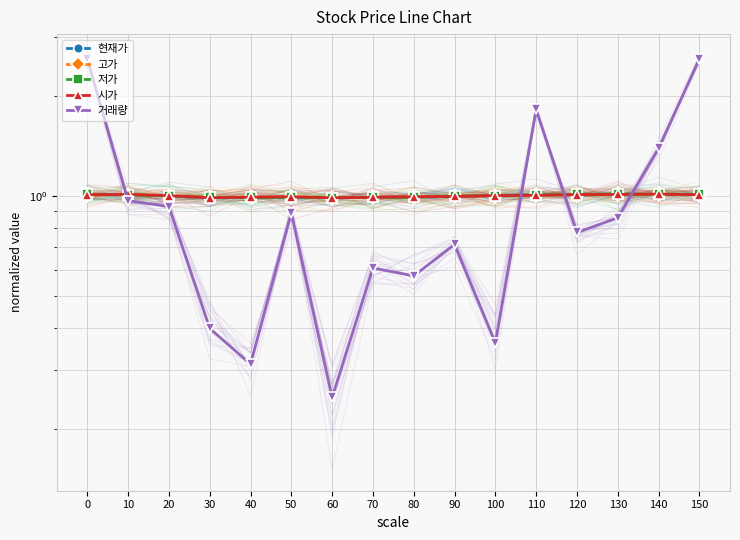

How many values in the 현재가 series exceed 1?

8